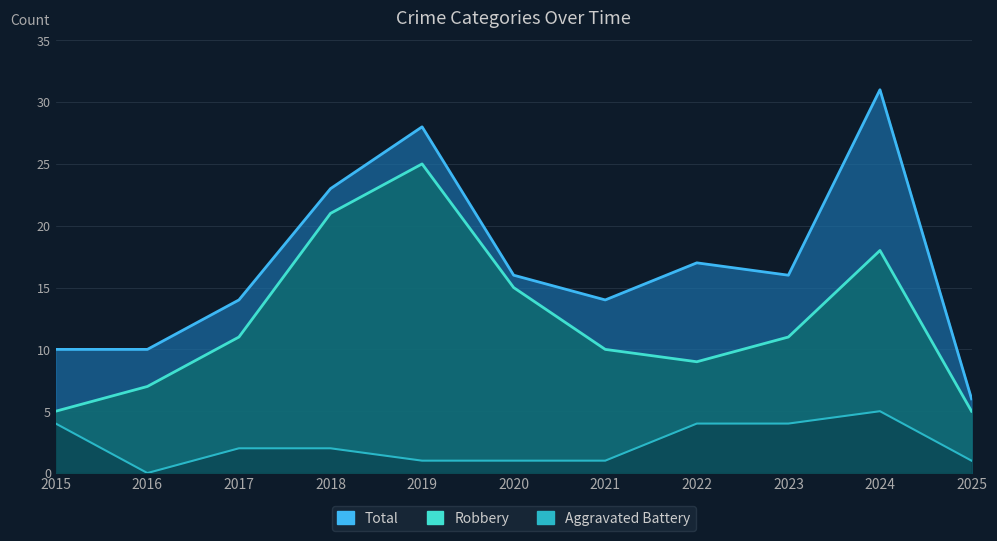

What is the approximate value of Total at 2018, to the nearest 10?

20